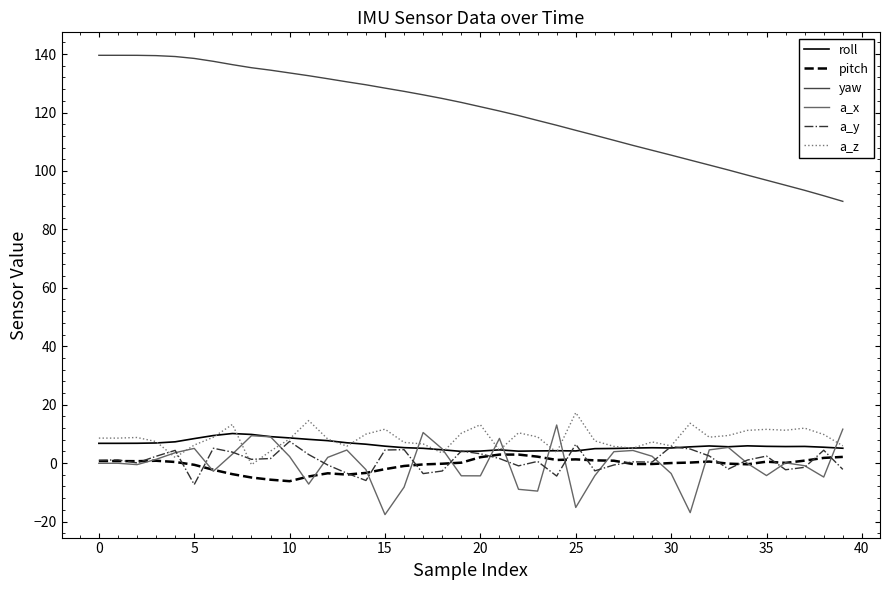

What is the maximum value shown in the chart?

139.6